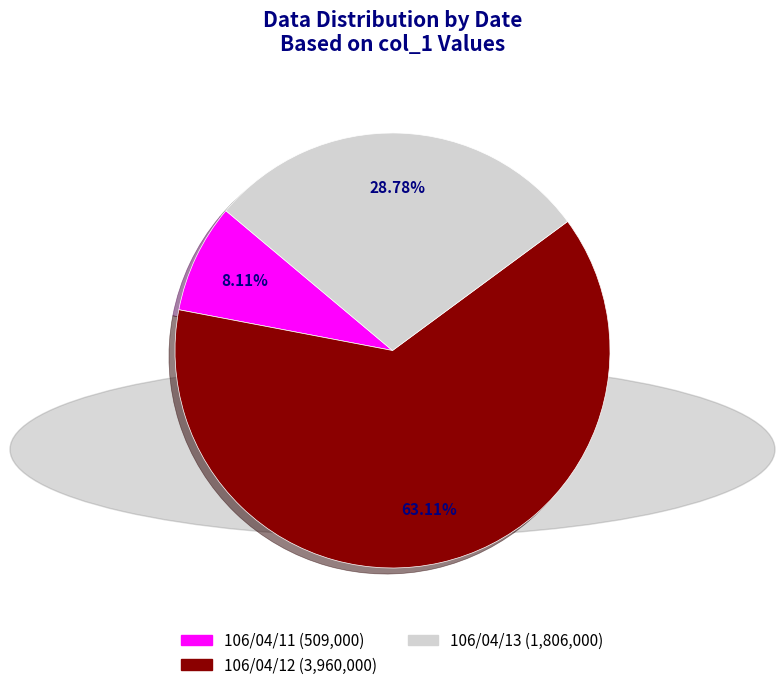

To the nearest percent, what percentage of the pie is 106/04/11?

8%